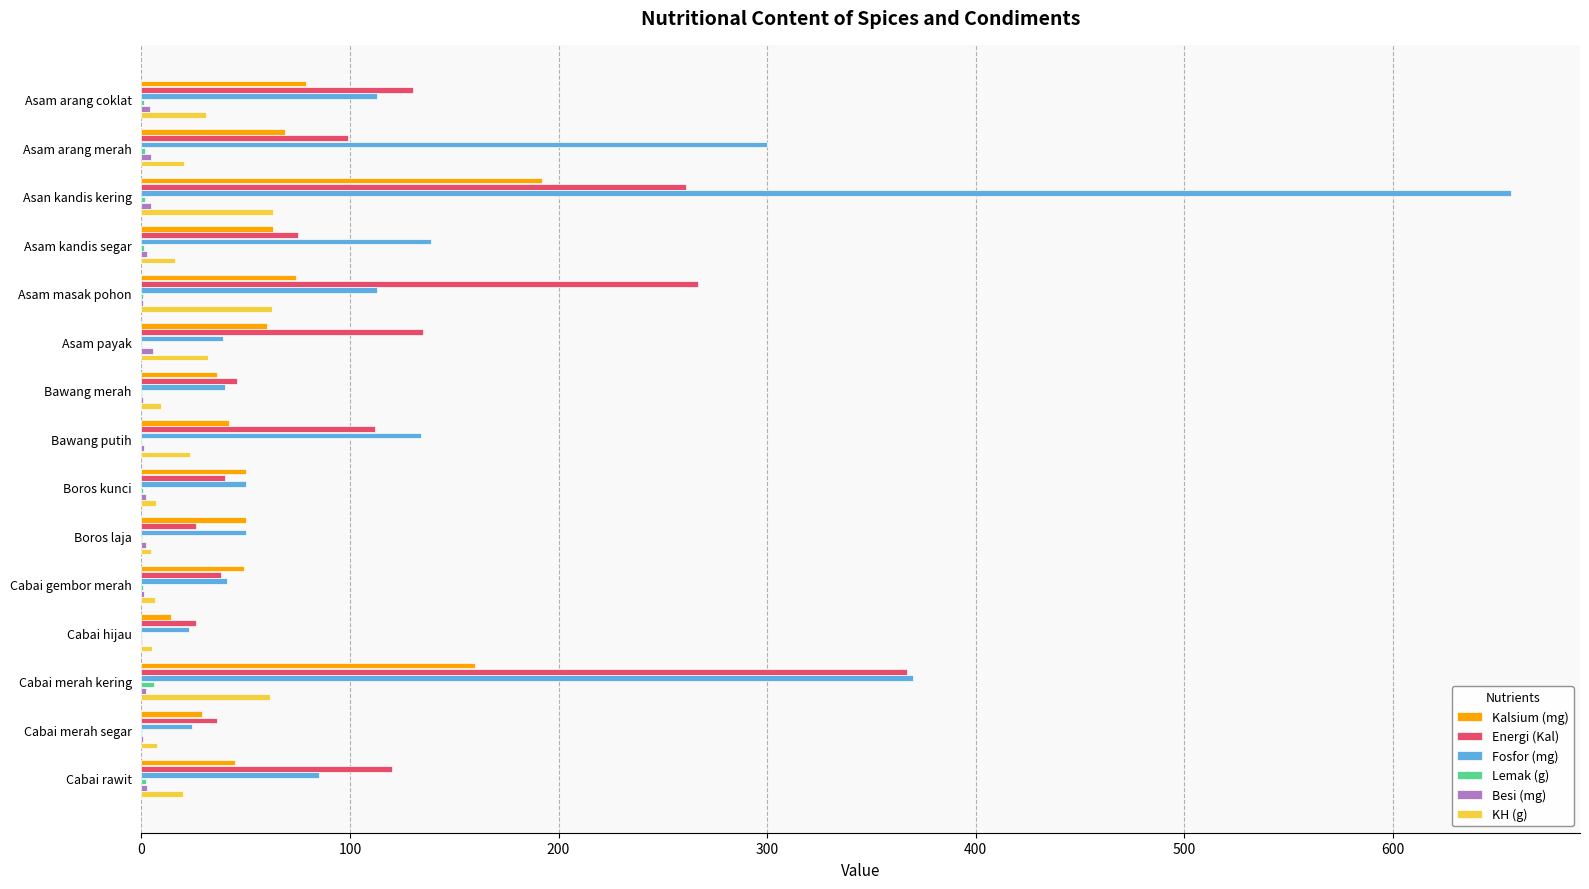

How many distinct data groups are displayed?

6